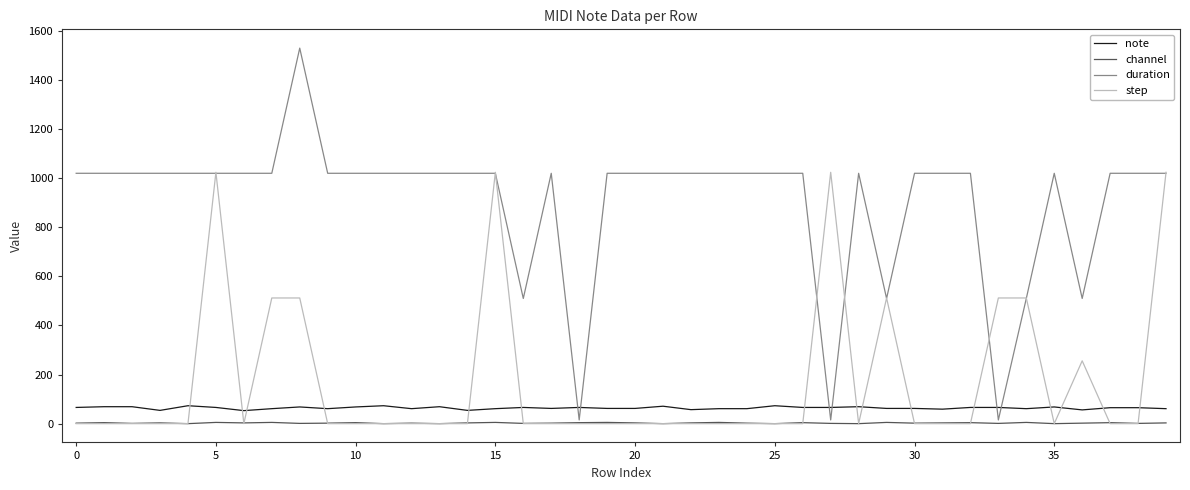

What is the maximum value shown in the chart?

1530